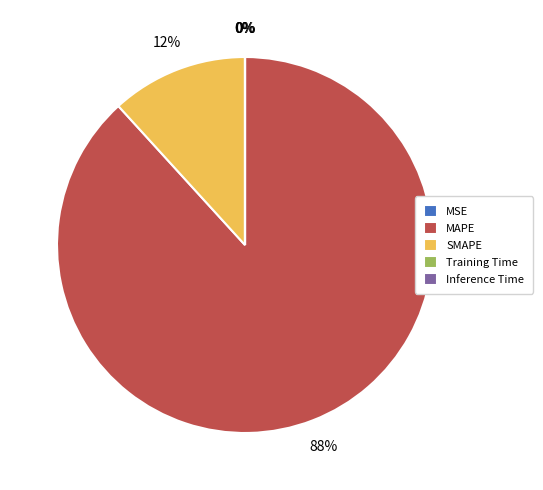

To the nearest percent, what portion does MAPE represent?

88%